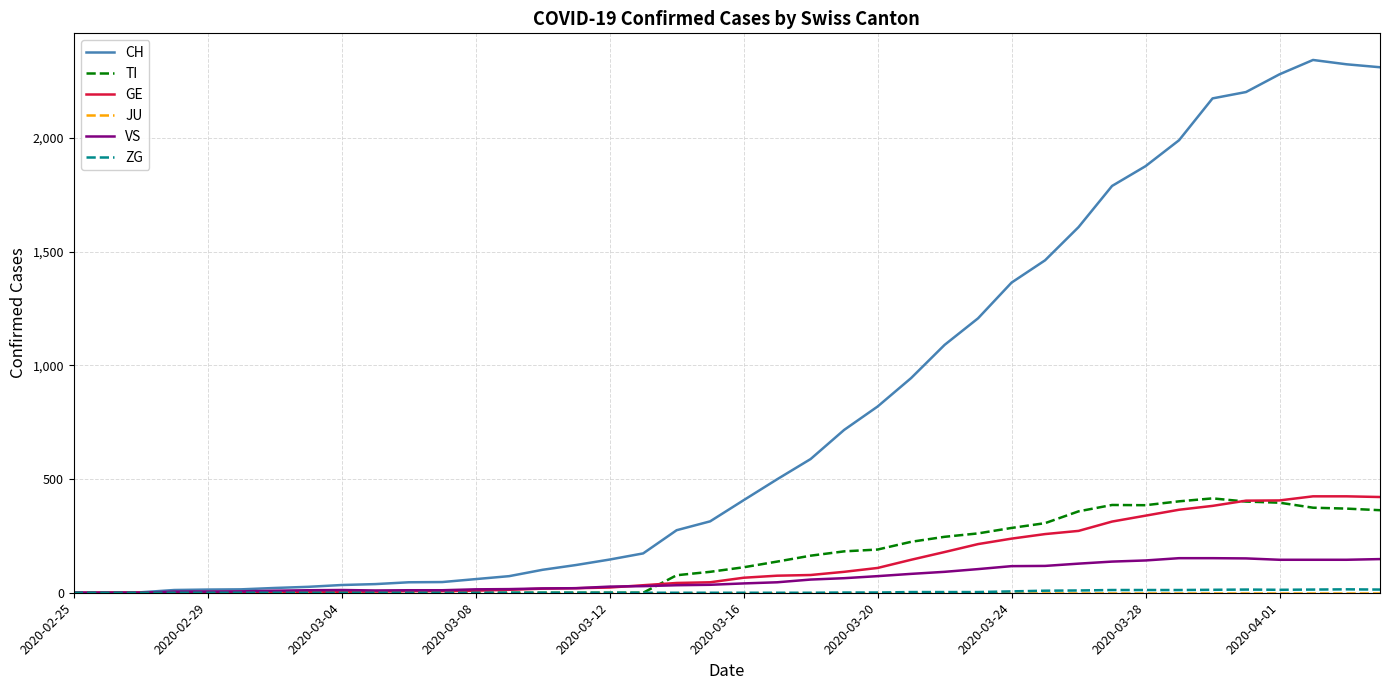

Which series has the largest total across all categories?

CH